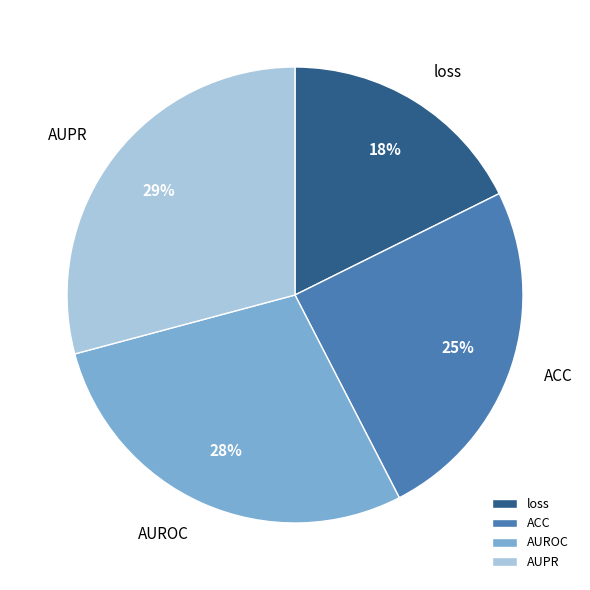

How many segments does this pie chart have?

4